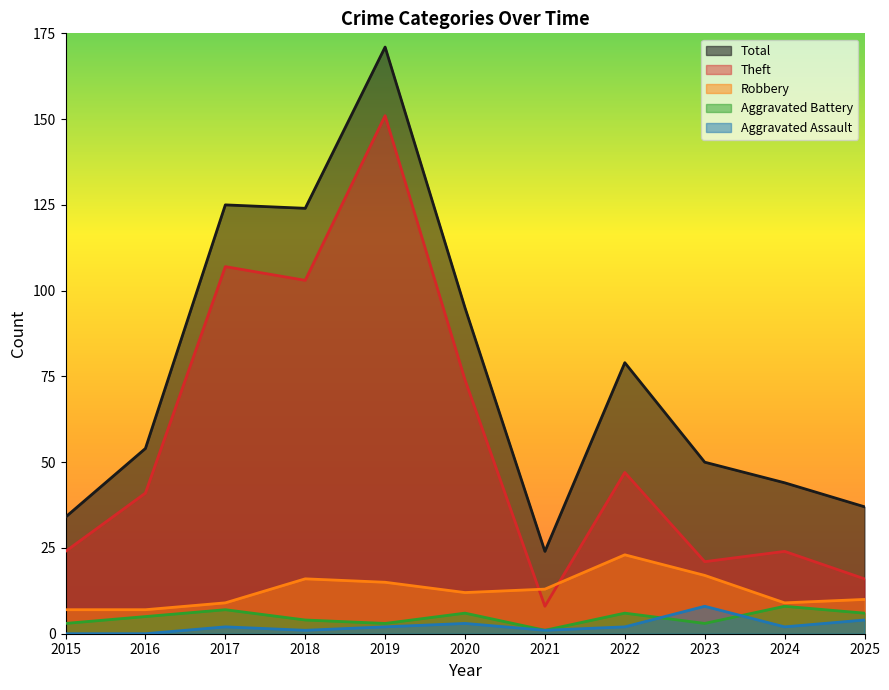

Reading left to right, list all the values displayed in this chart.

Robbery: 2015=7	2016=7	2017=9	2018=16	2019=15	2020=12	2021=13	2022=23	2023=17	2024=9	2025=10
Theft: 2015=24	2016=41	2017=107	2018=103	2019=151	2020=74	2021=8	2022=47	2023=21	2024=24	2025=16
Aggravated Battery: 2015=3	2016=5	2017=7	2018=4	2019=3	2020=6	2021=1	2022=6	2023=3	2024=8	2025=6
Aggravated Assault: 2015=0	2016=0	2017=2	2018=1	2019=2	2020=3	2021=1	2022=2	2023=8	2024=2	2025=4
Total: 2015=34	2016=54	2017=125	2018=124	2019=171	2020=95	2021=24	2022=79	2023=50	2024=44	2025=37